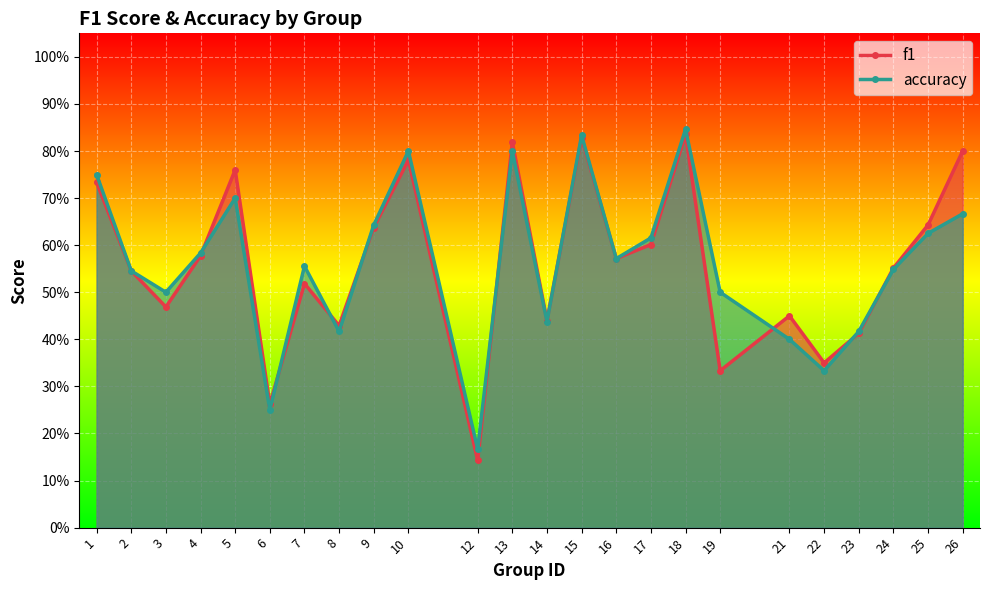

Which label corresponds to the largest value in the chart?

18